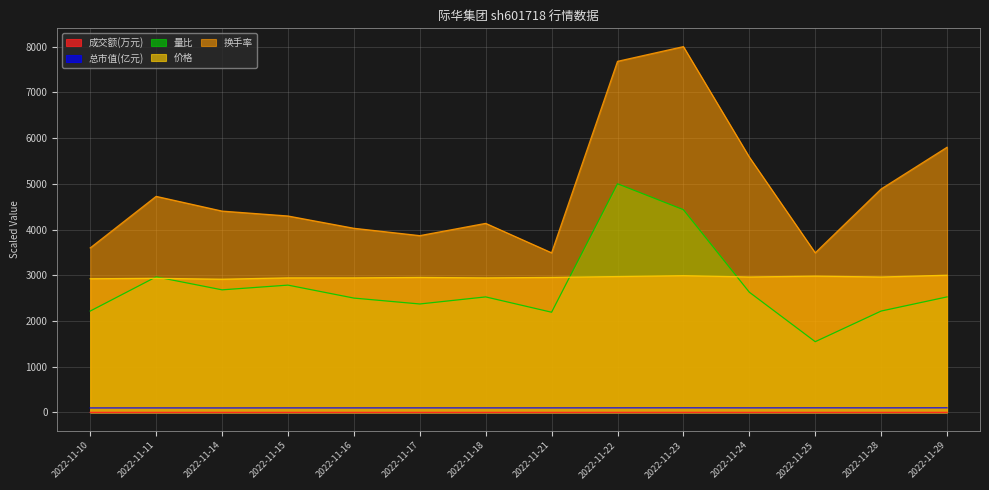

What is the difference between the highest and lowest values at 2022-11-21?

3489.5